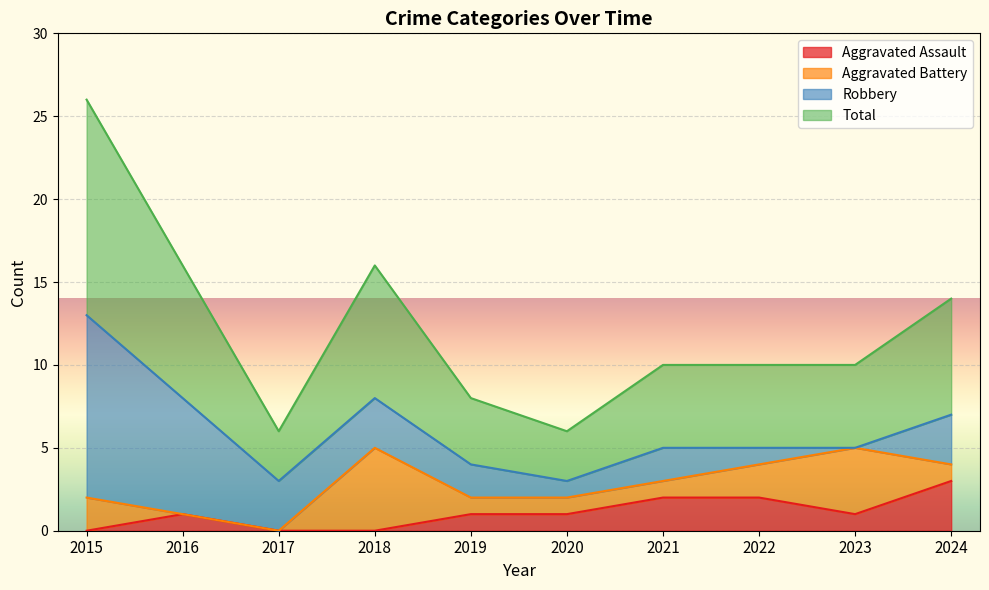

How many lines are shown in the chart?

4